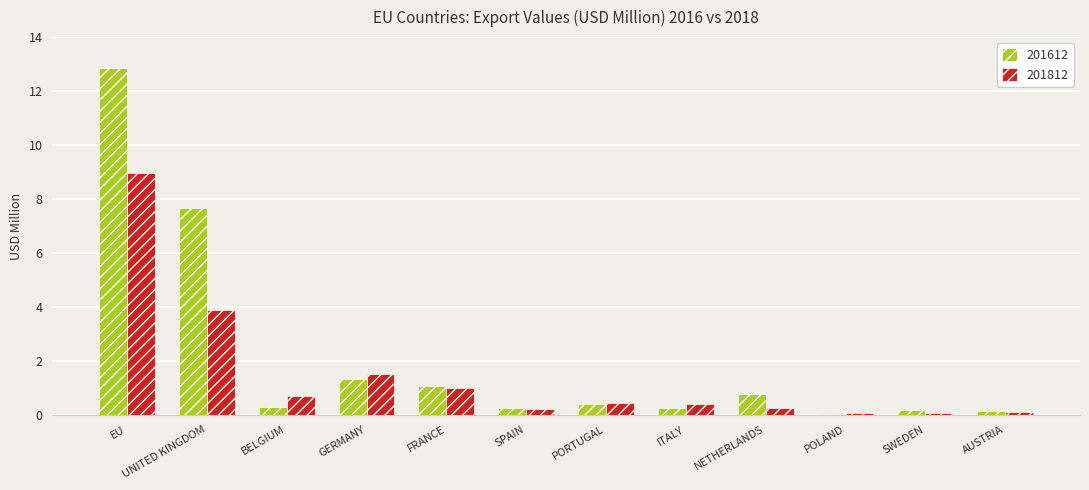

What is the maximum value for 201612?

12.9